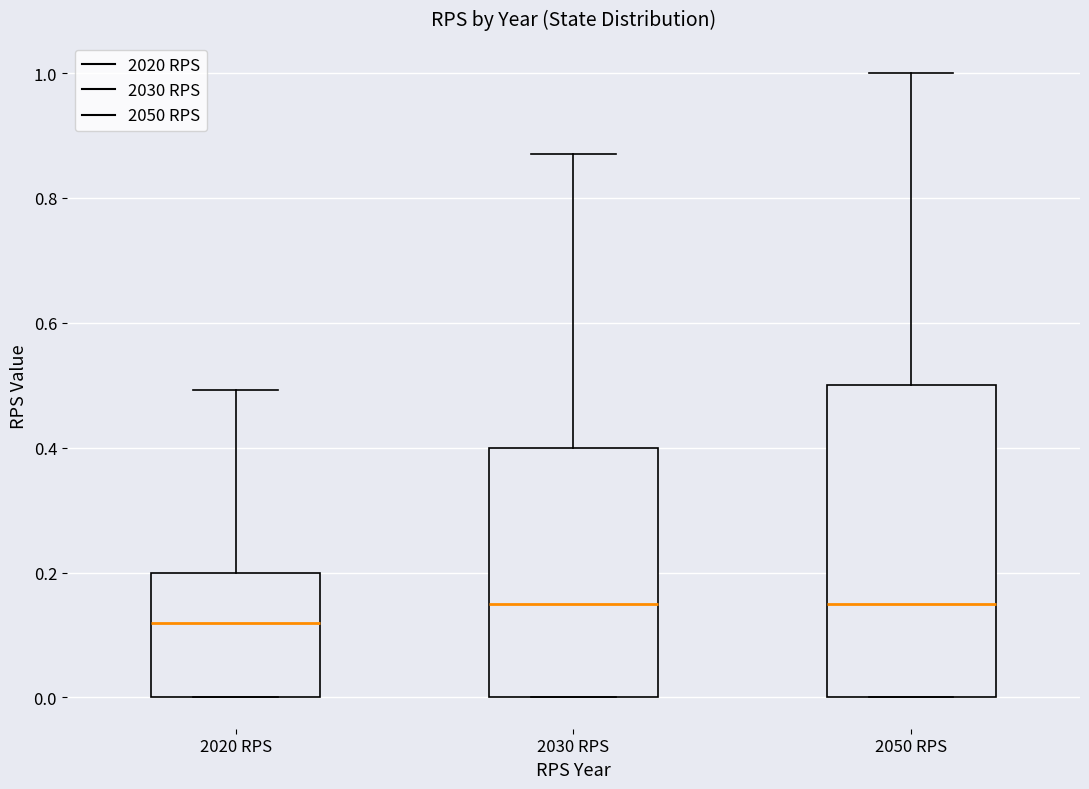

Reading left to right, transcribe this box plot: for each box, give where its median line is, the range the box spans, and where its two whiskers end, as read against the y-axis. The values are not printed on the chart, so give them approximately, as read against the axis.

2020 RPS: median 0.12, box 0.00 to 0.20, whiskers 0.00 to 0.50
2030 RPS: median 0.16, box 0.00 to 0.40, whiskers 0.00 to 0.88
2050 RPS: median 0.16, box 0.00 to 0.50, whiskers 0.00 to 1.00